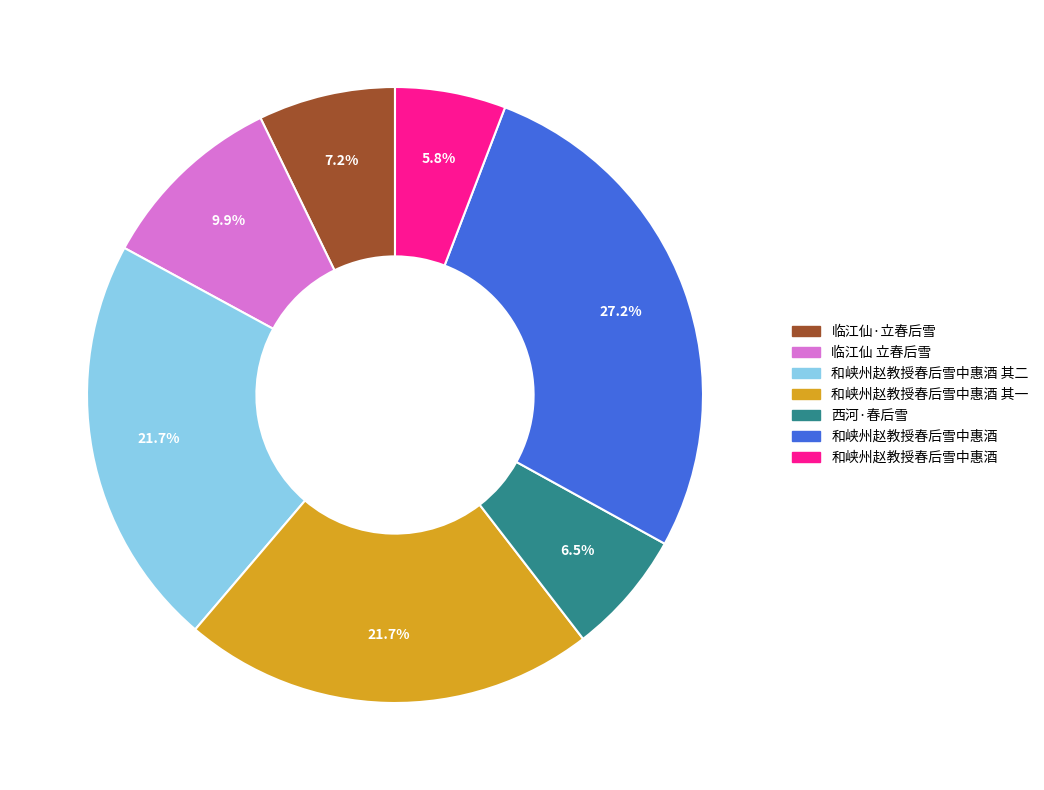

Is there any slice that represents more than half of the pie?

No